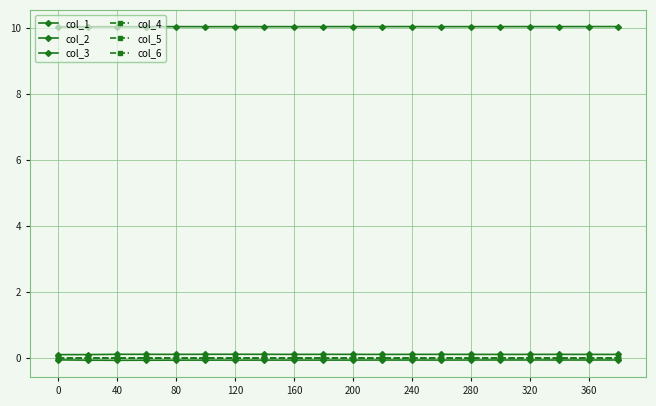

How many categories are shown in the chart?

20